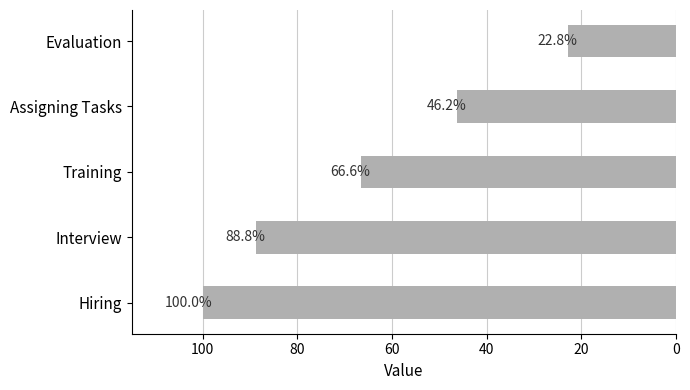

True or false: the data shows 134.1 at Interview.

False